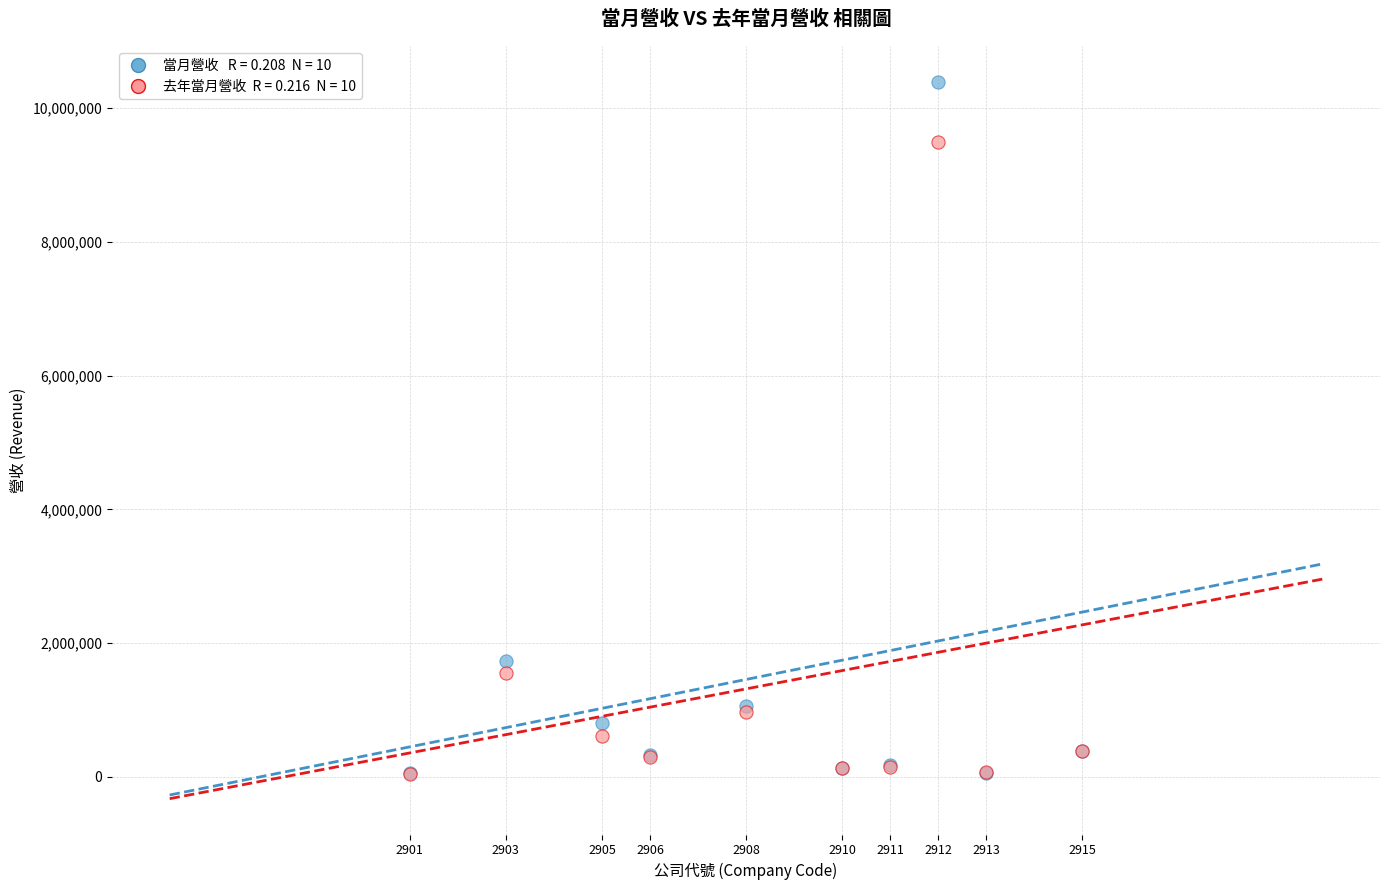

Across all series, what Y value is closest to 5221251?

1737501